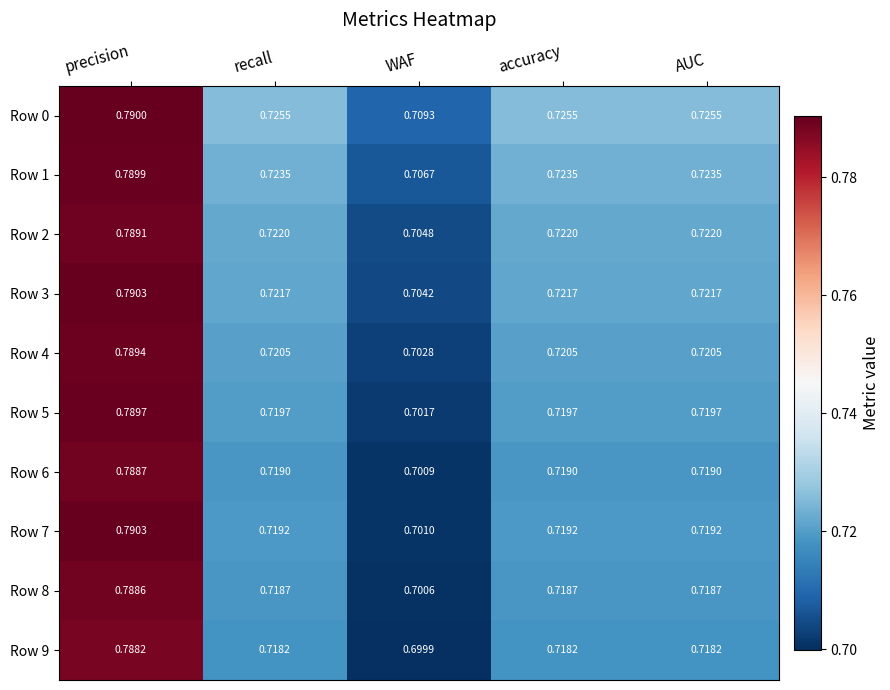

How many distinct data groups are displayed?

10